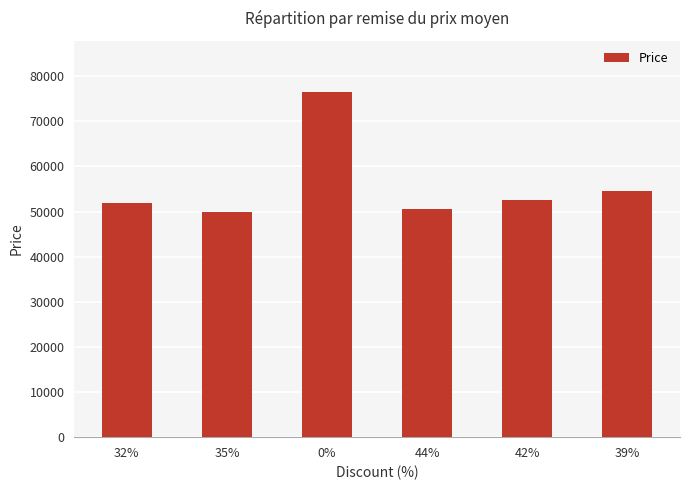

Does the chart contain stacked bars?

No